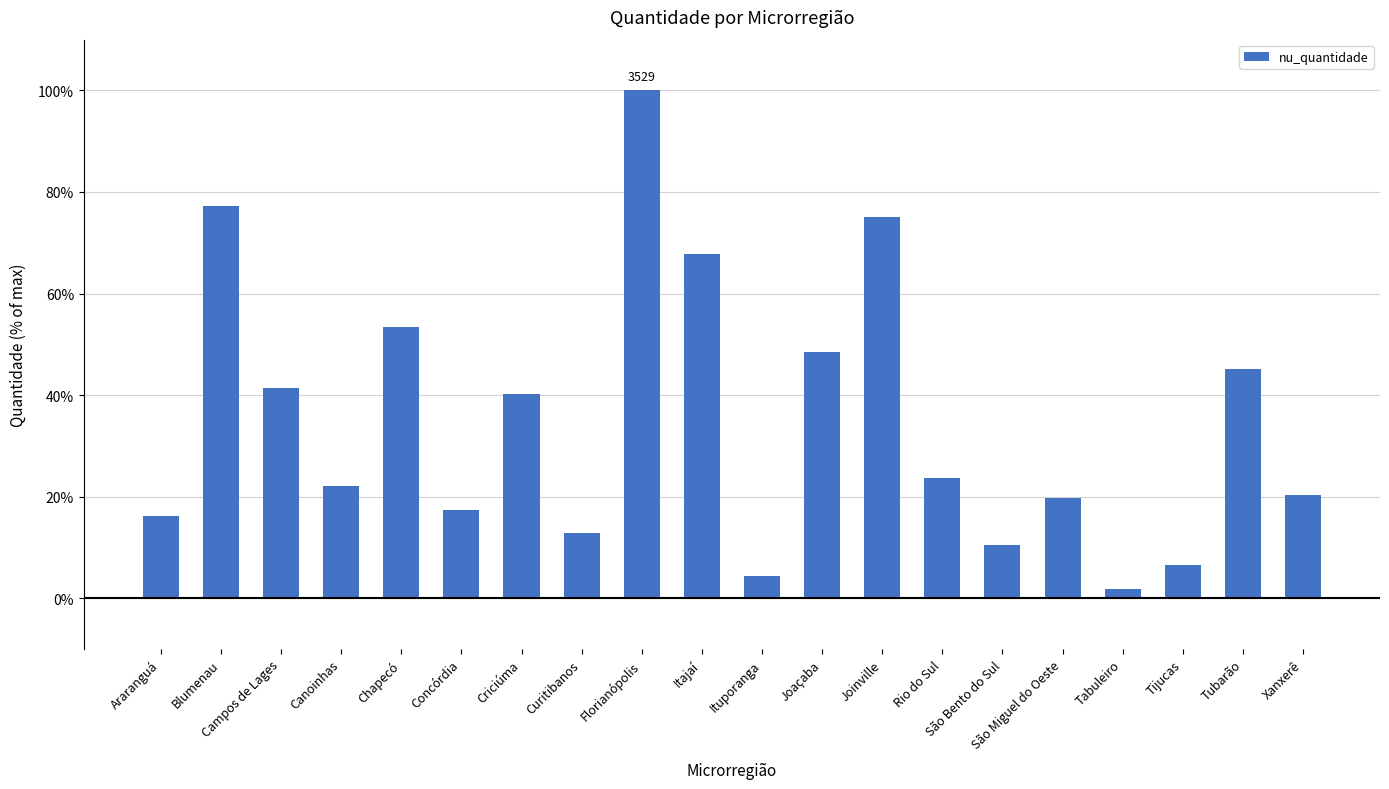

What is the label of the 3rd bar from the left?

Campos de Lages